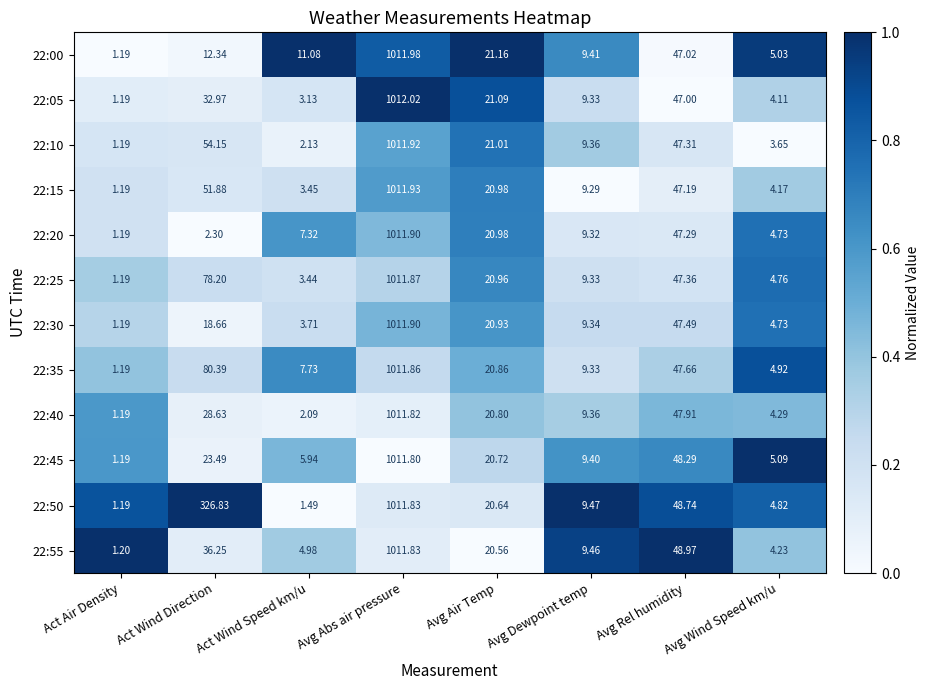

Rank the categories by 22:25 value from highest to lowest.

Avg Abs air pressure, Act Wind Direction, Avg Rel humidity, Avg Air Temp, Avg Dewpoint temp, Avg Wind Speed km/u, Act Wind Speed km/u, Act Air Density